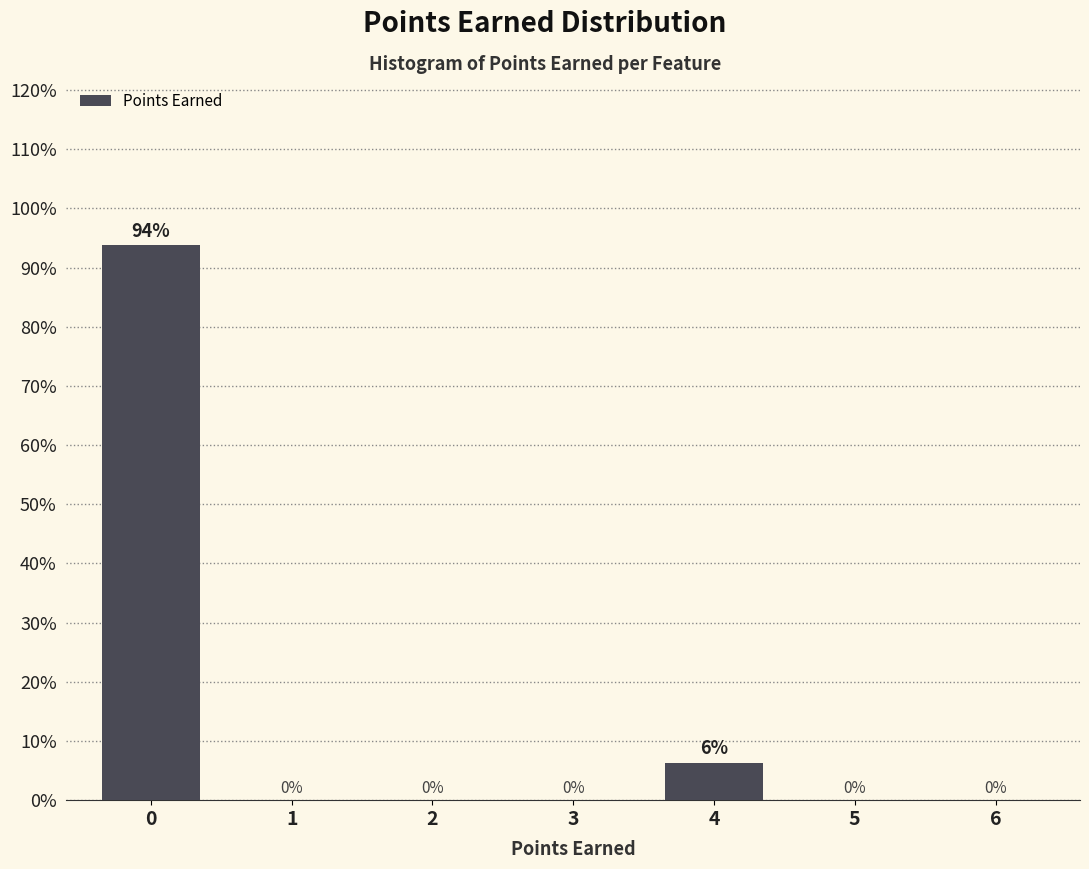

What is the greatest value displayed?

93.8